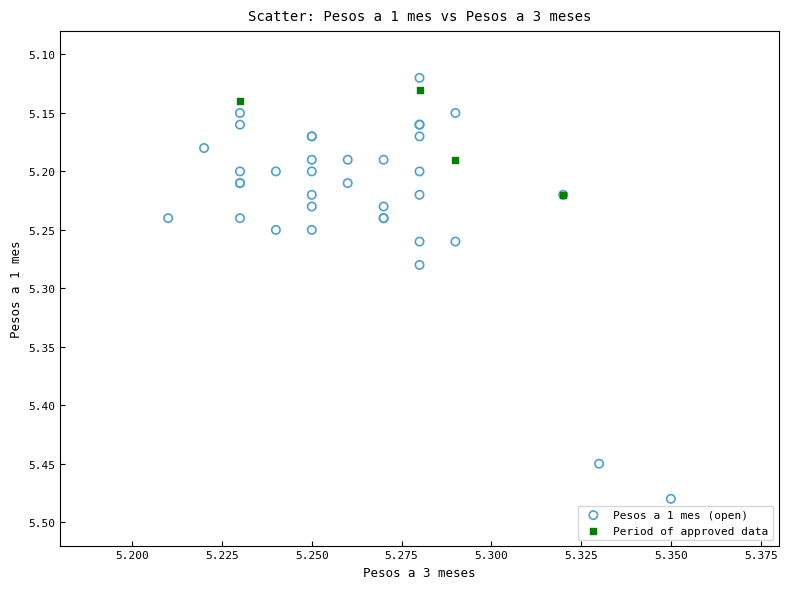

Which series contains the highest Y value?

Pesos a 1 mes (open)